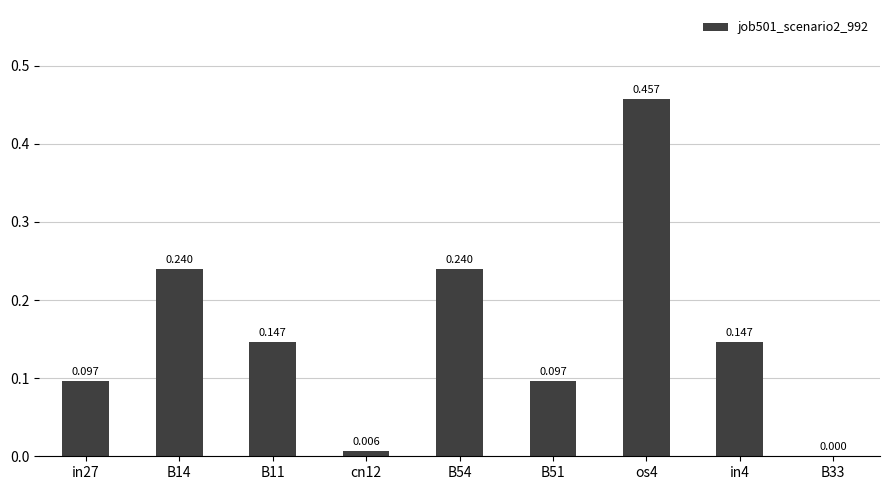

What is the change in value from in27 to B14?

+0.1